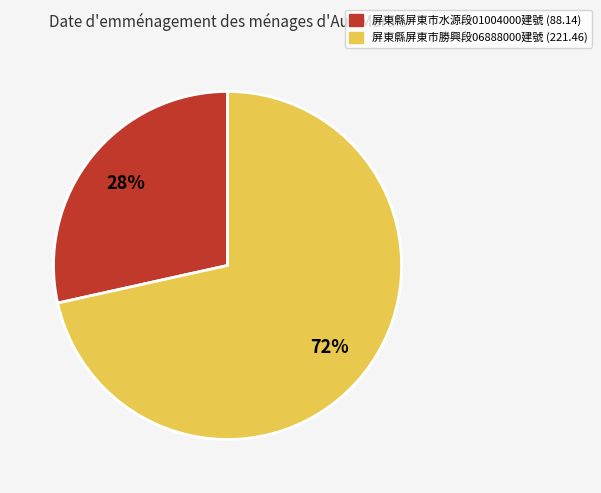

How many slices are in this pie chart?

2